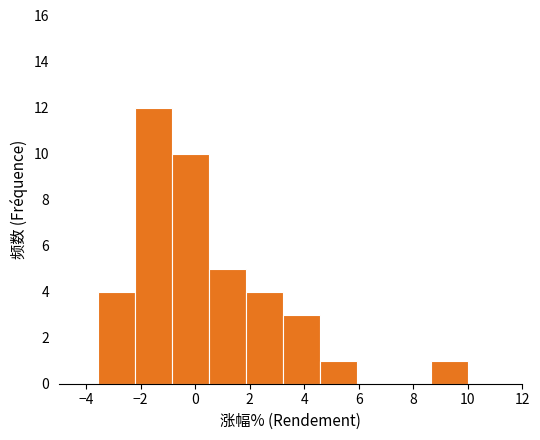

What is the height of the bar covering 0.50 to 1.86 on the x-axis? Neither the bar edges nor the heights are printed on the chart, so give them approximately, as read against the axes.

5